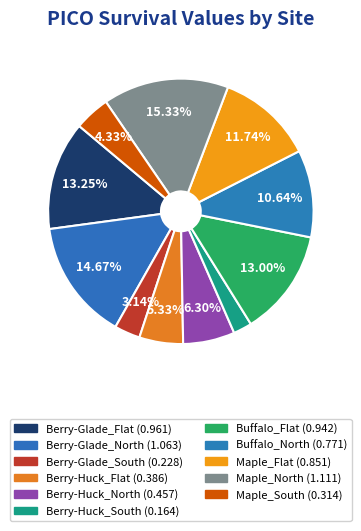

To the nearest percent, what is the average slice percentage?

9%